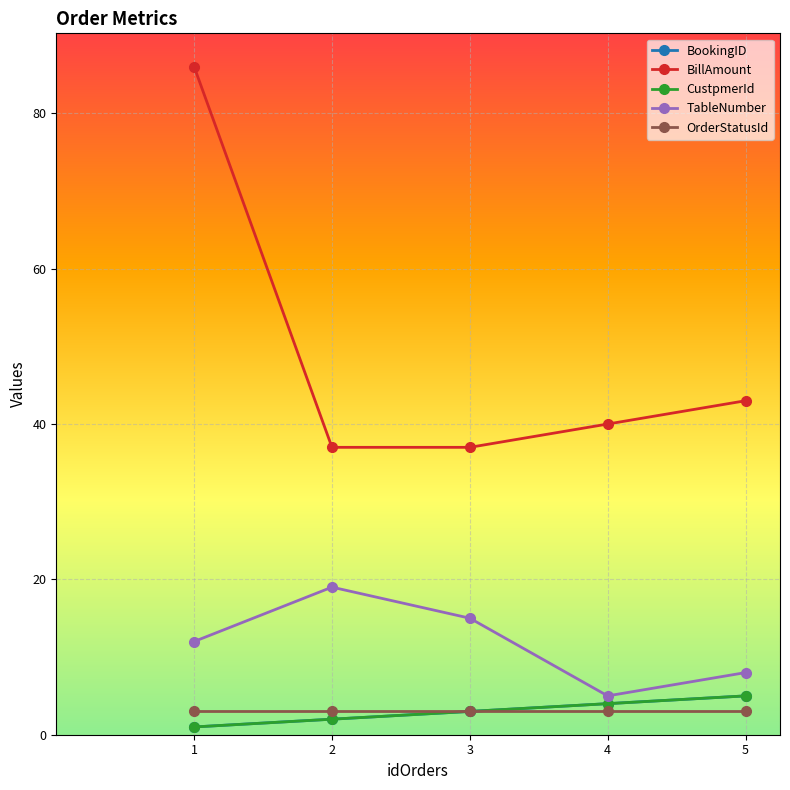

Which category has the highest value across all series?

1